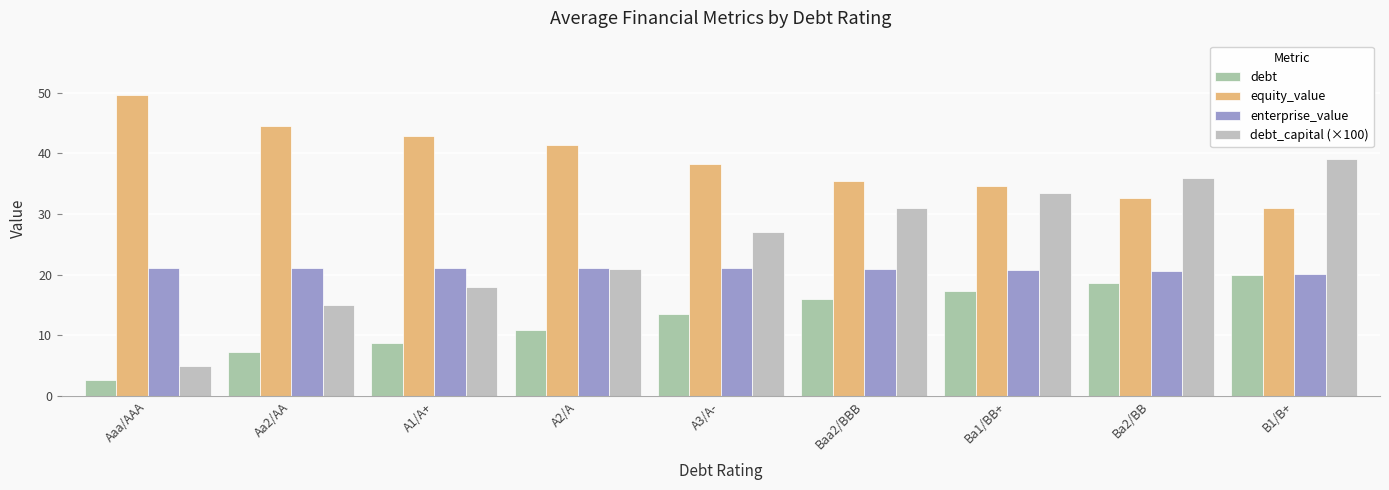

Reading right to left, extract all data points from this chart.

debt: 19.9	18.6	17.4	16.1	13.5	10.9	8.8	7.3	2.6
equity_value: 31.0	32.7	34.6	35.5	38.2	41.4	42.9	44.5	49.6
enterprise_value: 20.1	20.6	20.9	21.0	21.1	21.1	21.2	21.2	21.1
debt_capital (×100): 39.0	36.0	33.5	31.0	27.0	21.0	18.0	15.0	5.0